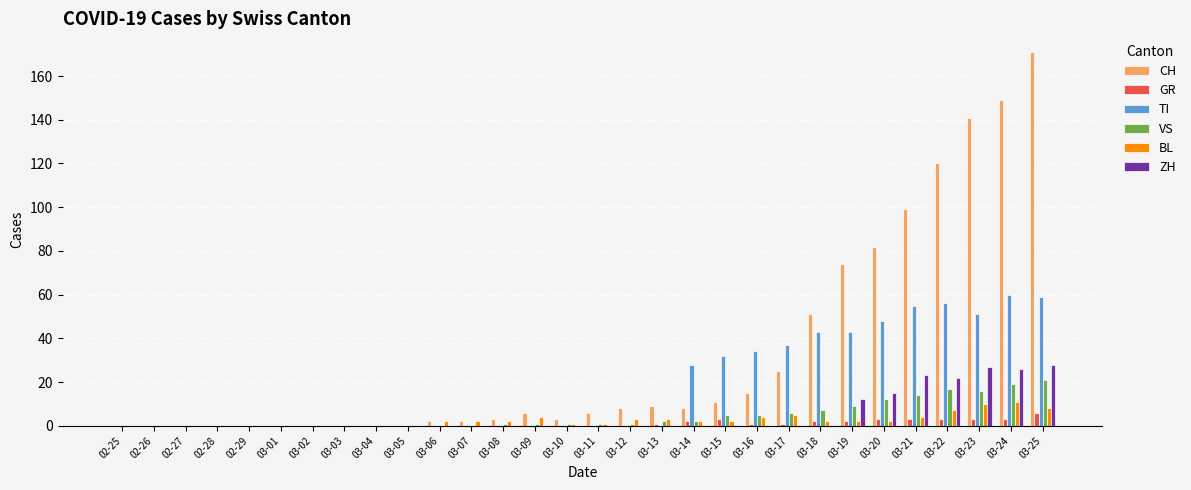

Between 03-12 and 03-23, which series saw the biggest shift?

CH